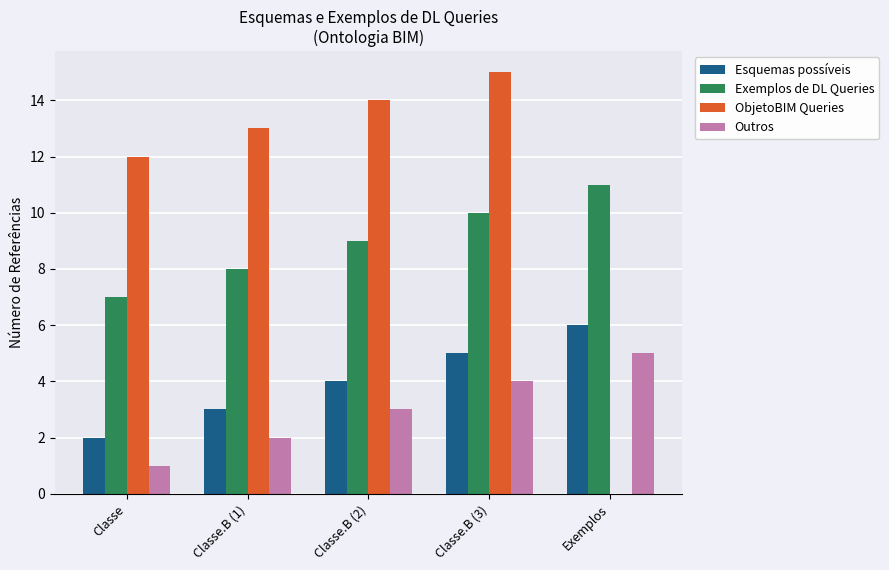

Which series changed the most between Classe.B (2) and Exemplos?

ObjetoBIM Queries